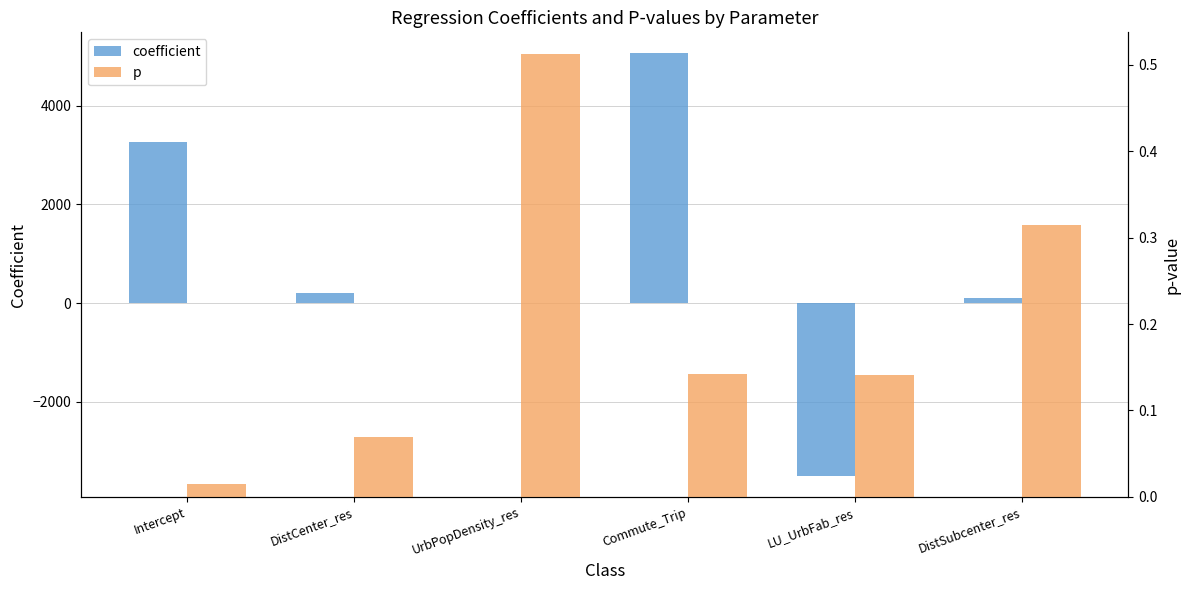

The coefficient series shows 101.6 at DistSubcenter_res. True or false?

True